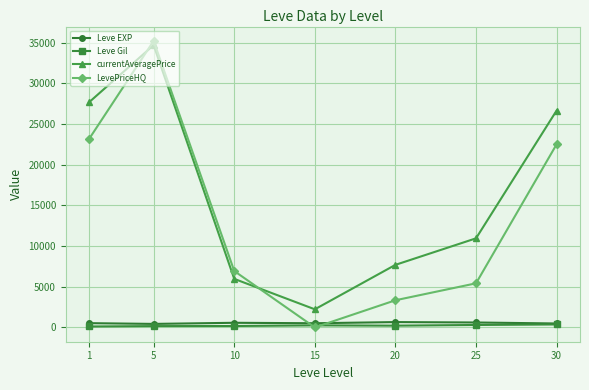

What are all the series names shown in the legend?

Leve EXP, Leve Gil, currentAveragePrice, LevePriceHQ